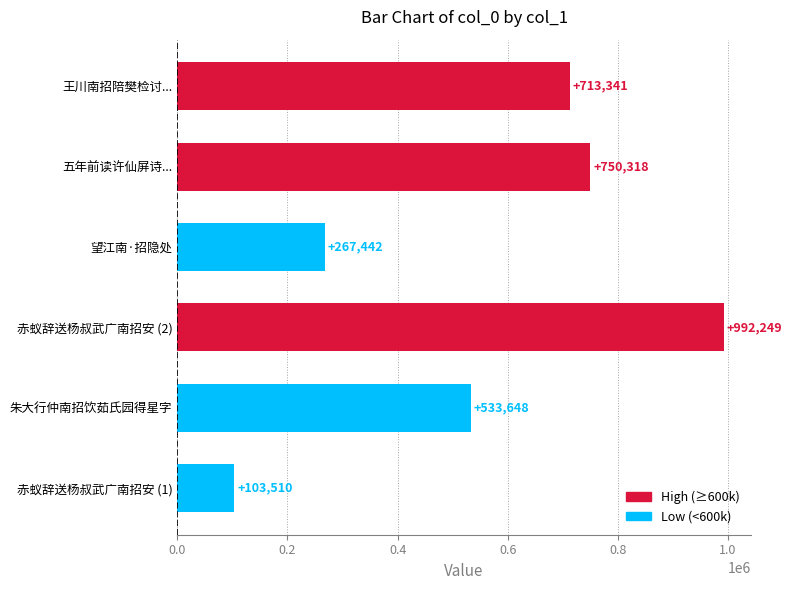

What is the change in value from 赤蚁辞送杨叔武广南招安 (2) to 王川南招陪樊检讨...?

-278908